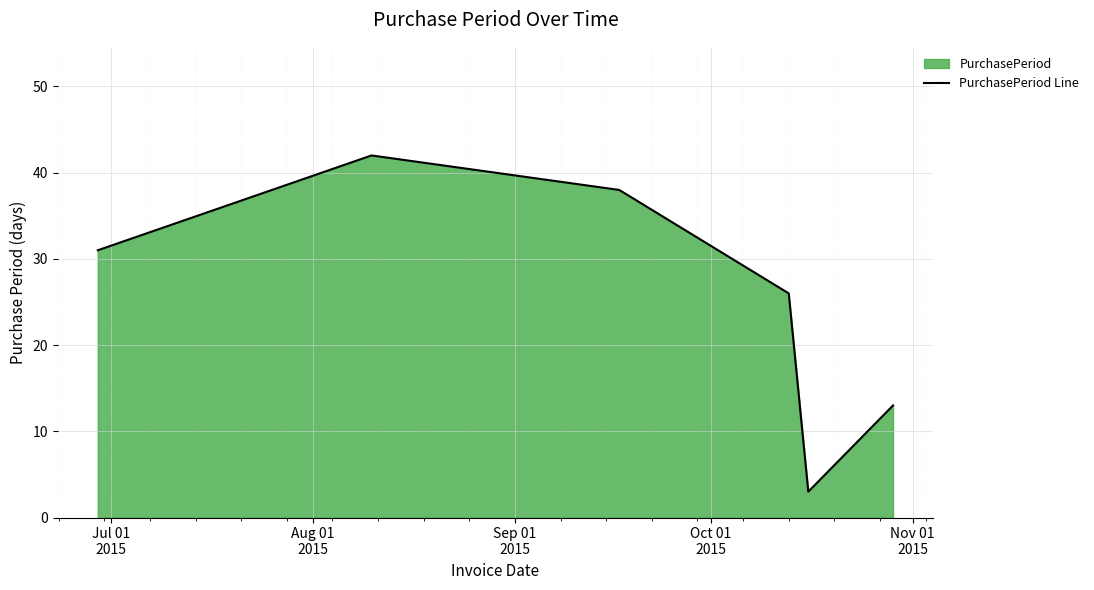

What is the sum of all values?

153